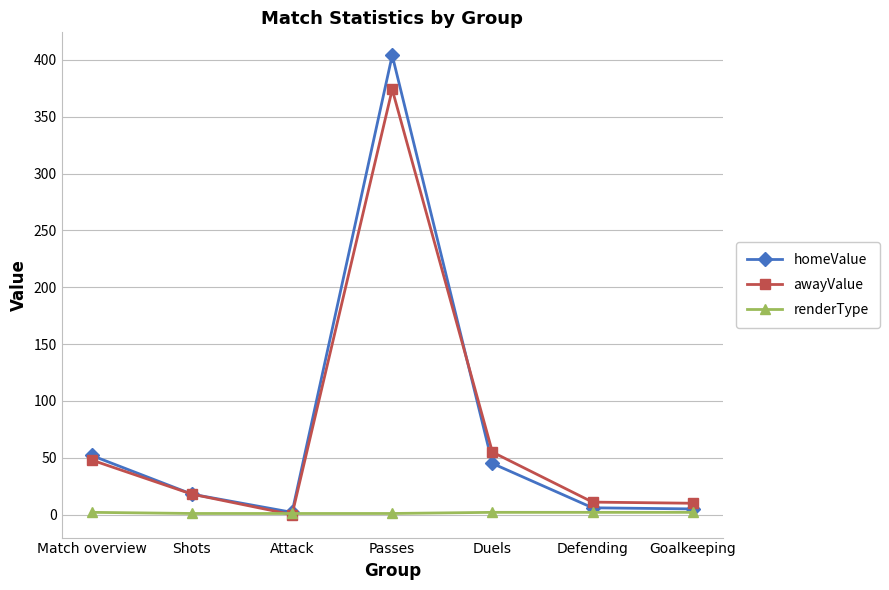

Rank the series by their maximum value, from lowest to highest.

renderType, awayValue, homeValue